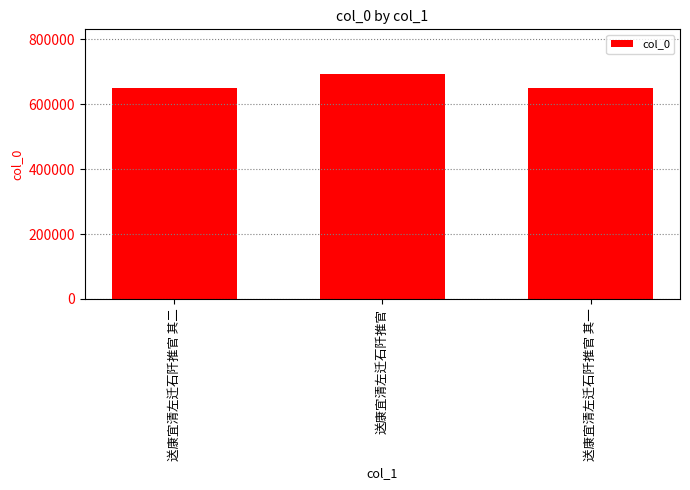

What is the ratio of the value at 送康宜清左迁石阡推官 其一 to the value at 送康宜清左迁石阡推官 其二?

1.0